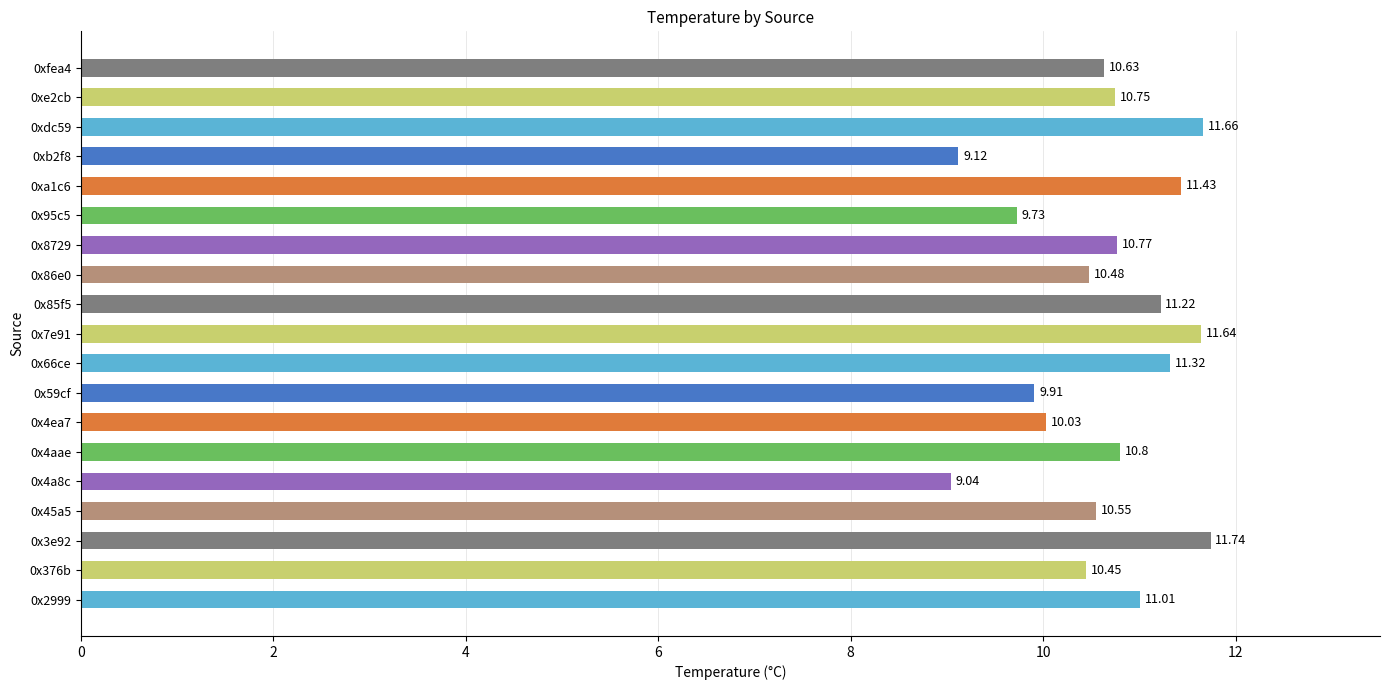

At which label is the value closest to 10?

0x4ea7